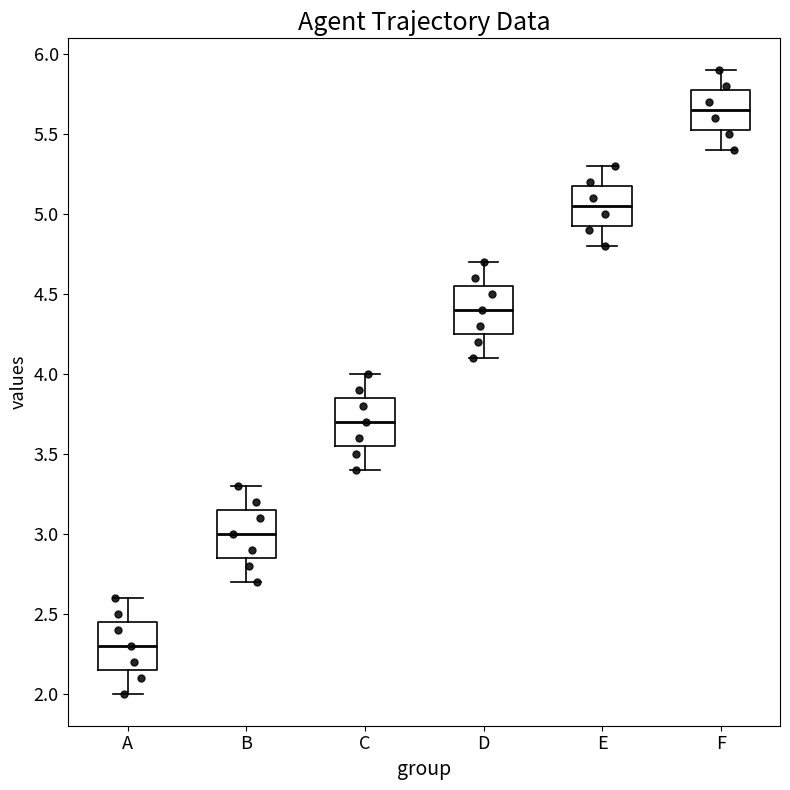

Where is the upper edge of the box for F on the y-axis? The values are not printed on the chart, so give them approximately, as read against the axis.

5.80